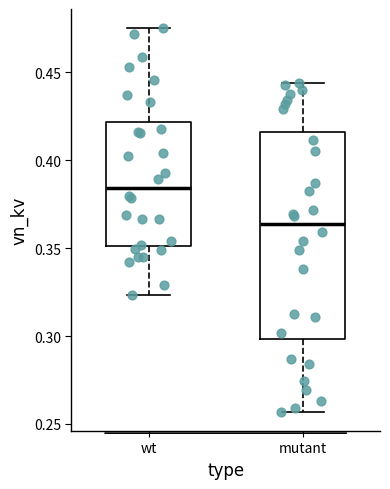

Which box is the tallest, from its lower edge to its upper edge?

mutant